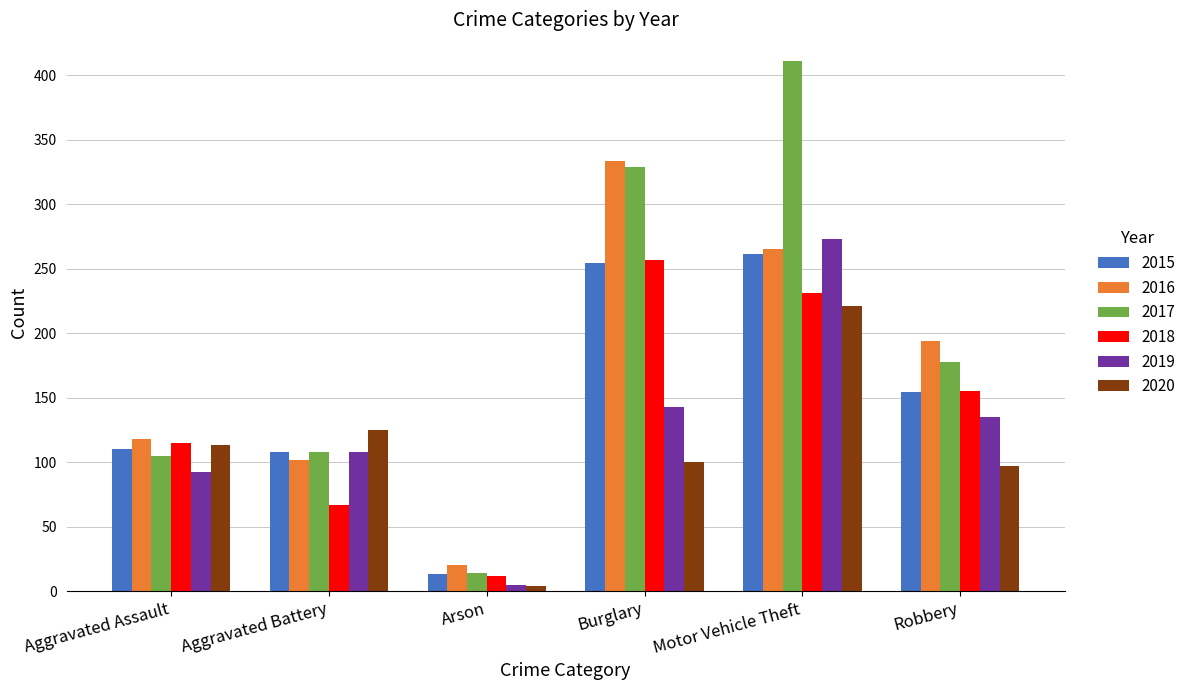

Is it true that 2020 equals 336 at Motor Vehicle Theft?

False